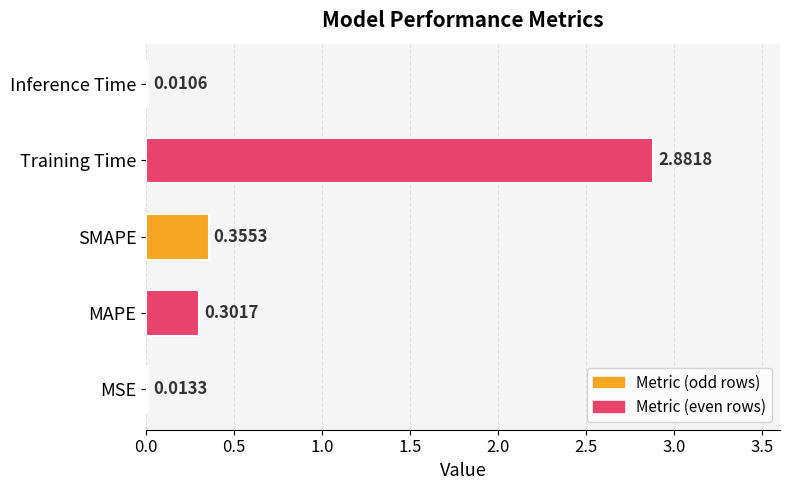

What is the sum of all values?

3.6